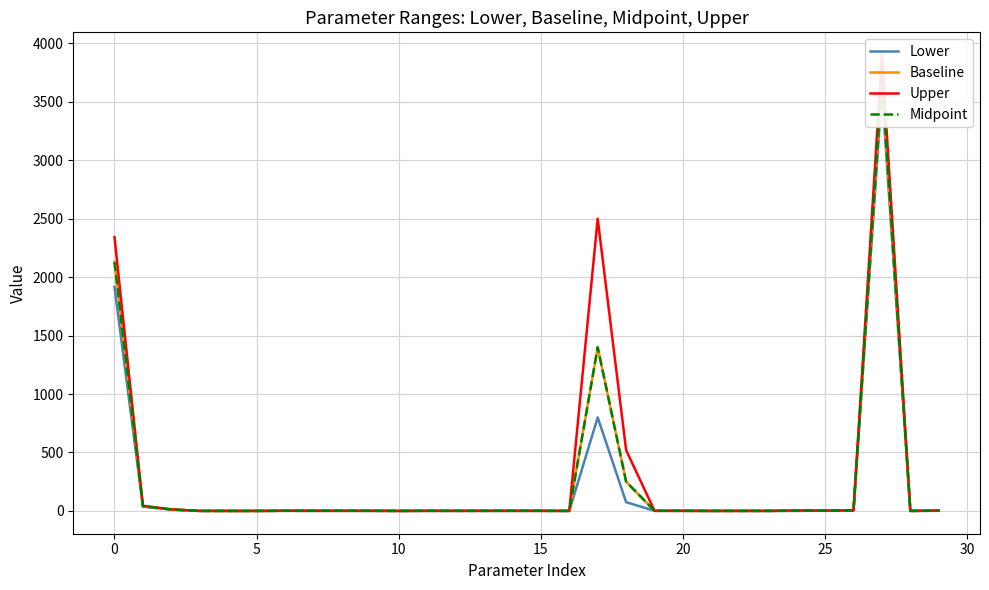

Where do Baseline and Upper first cross each other?

24 and 25